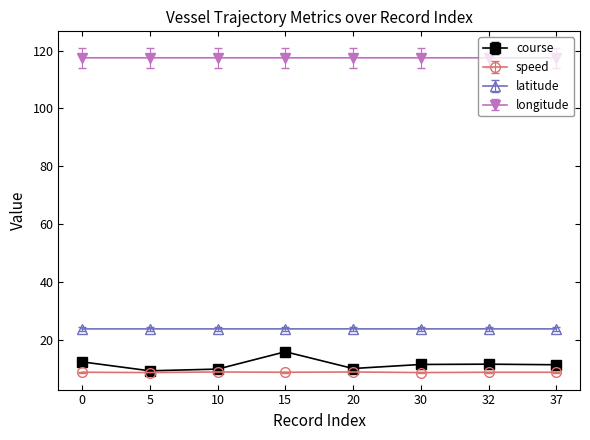

At how many categories does at least one series exceed 86?

8